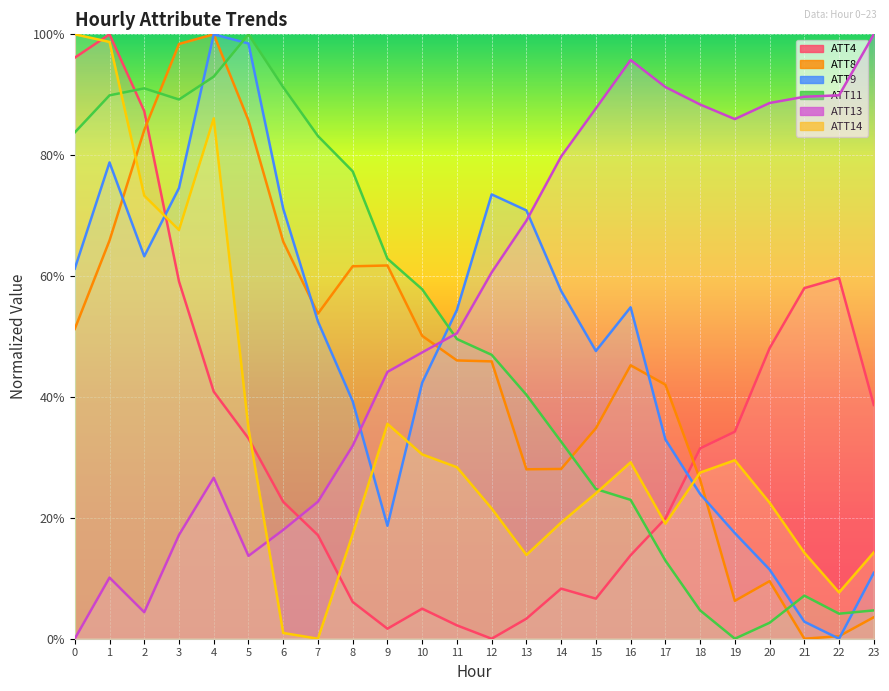

How many times do ATT8 and ATT13 cross each other?

1